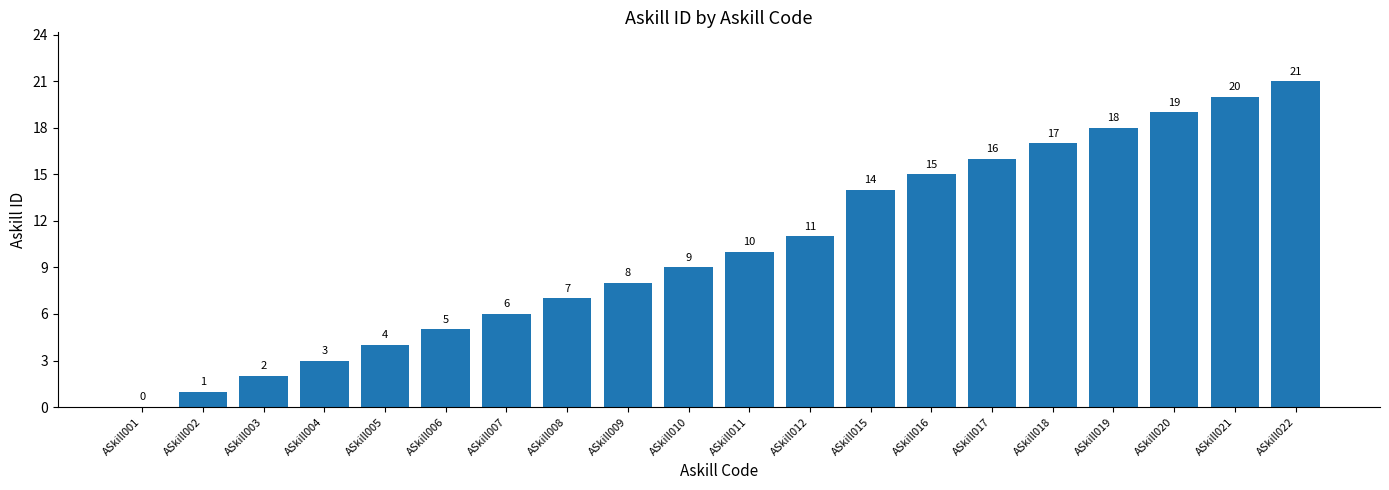

The chart shows a value of 14 at ASkill009. True or false?

False